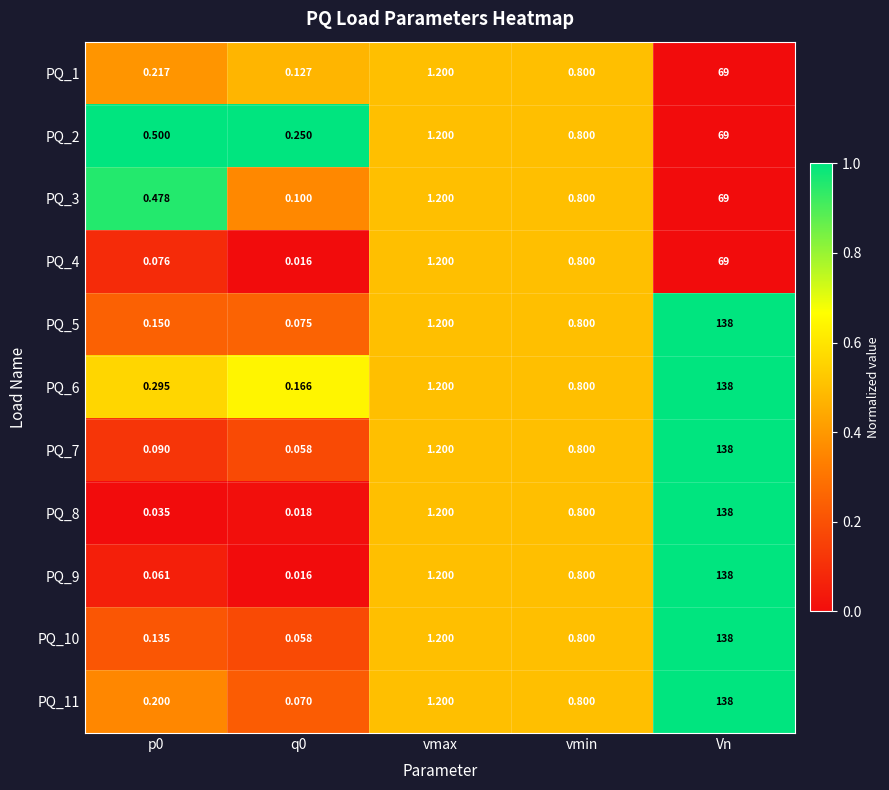

How many distinct data groups are displayed?

11